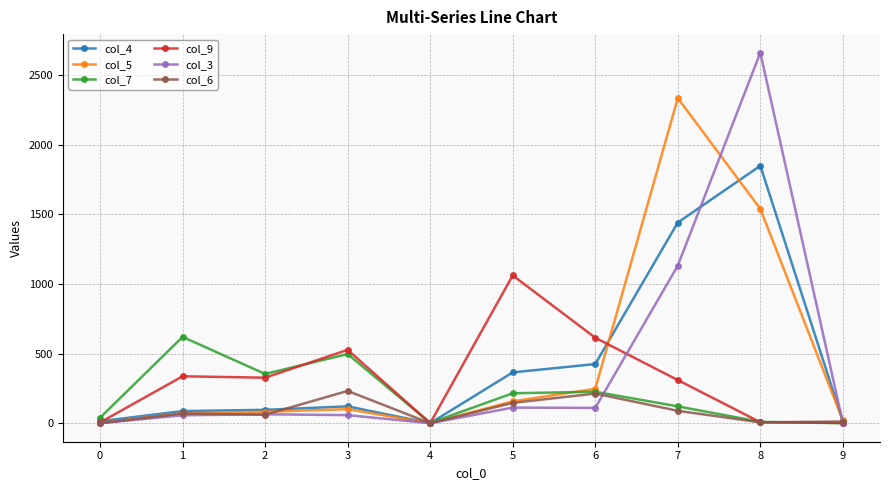

The value of col_3 at 0 is 0. True or false?

True